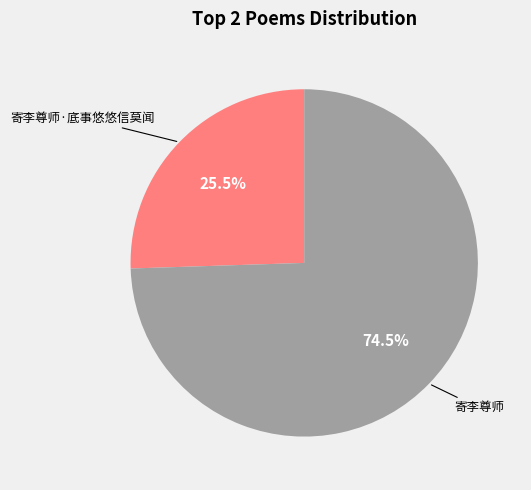

Does any single category account for the majority?

Yes